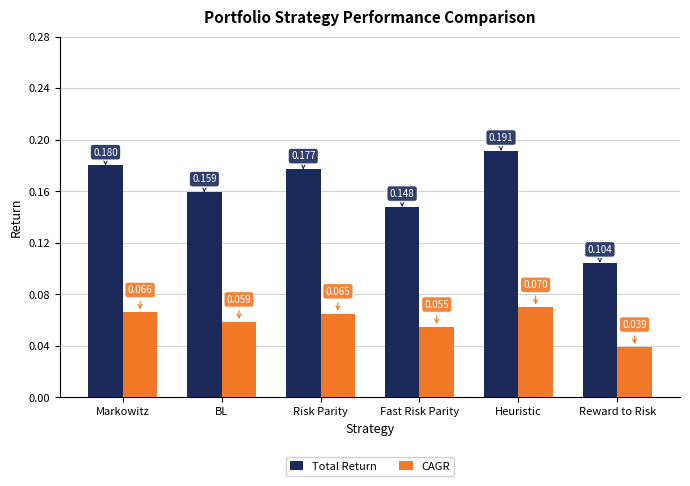

At Fast Risk Parity, list the series in order from largest to smallest.

Total Return, CAGR